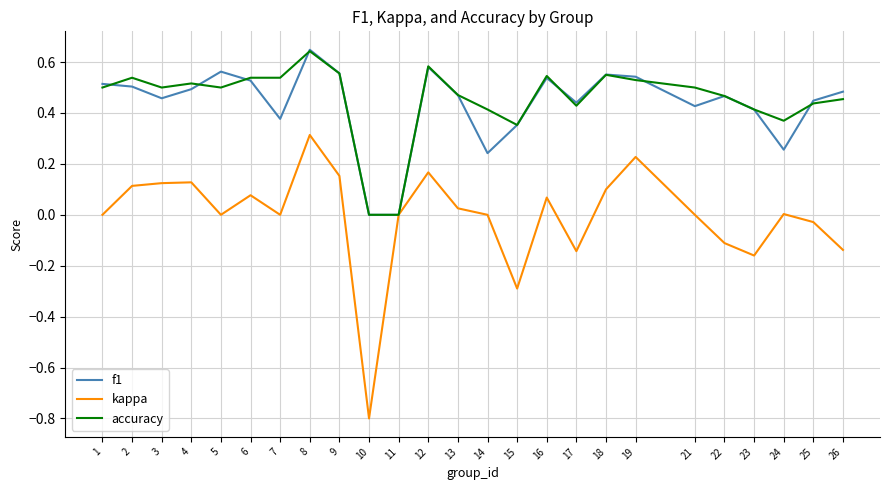

At which label does f1 reach its peak?

8